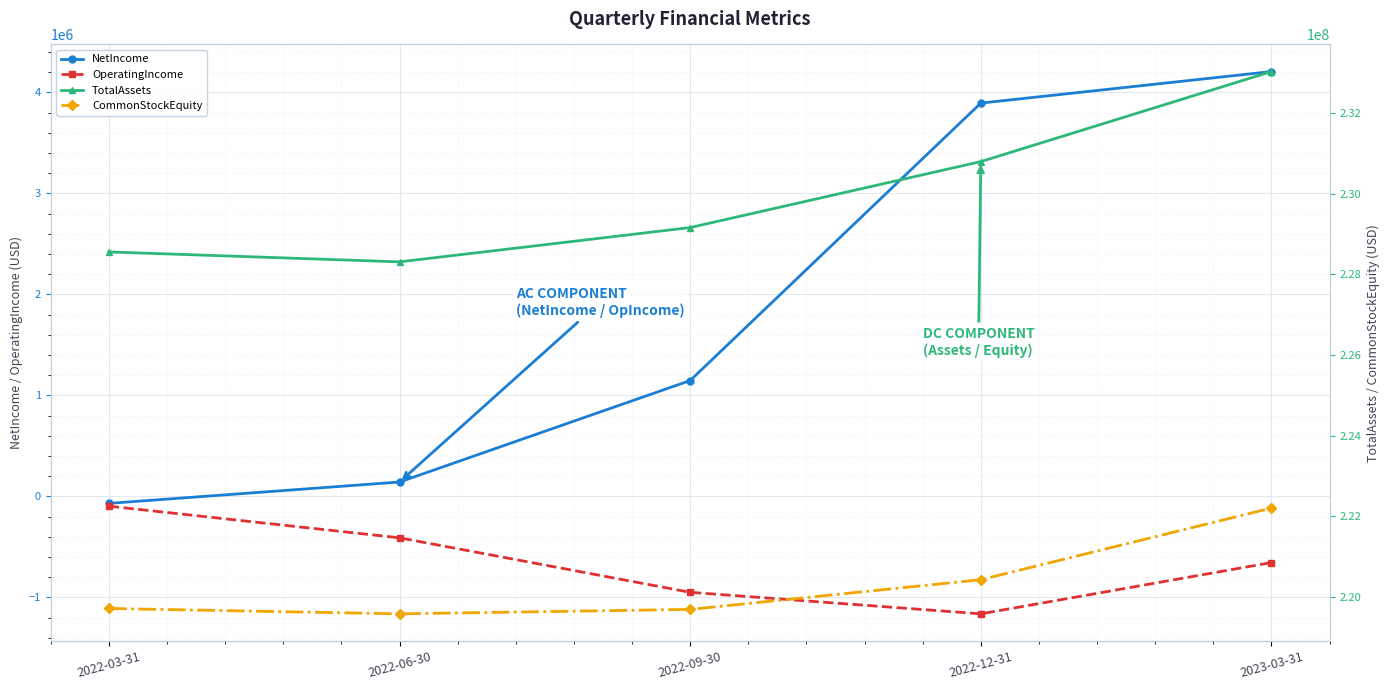

What is the smallest value displayed?

-1162259